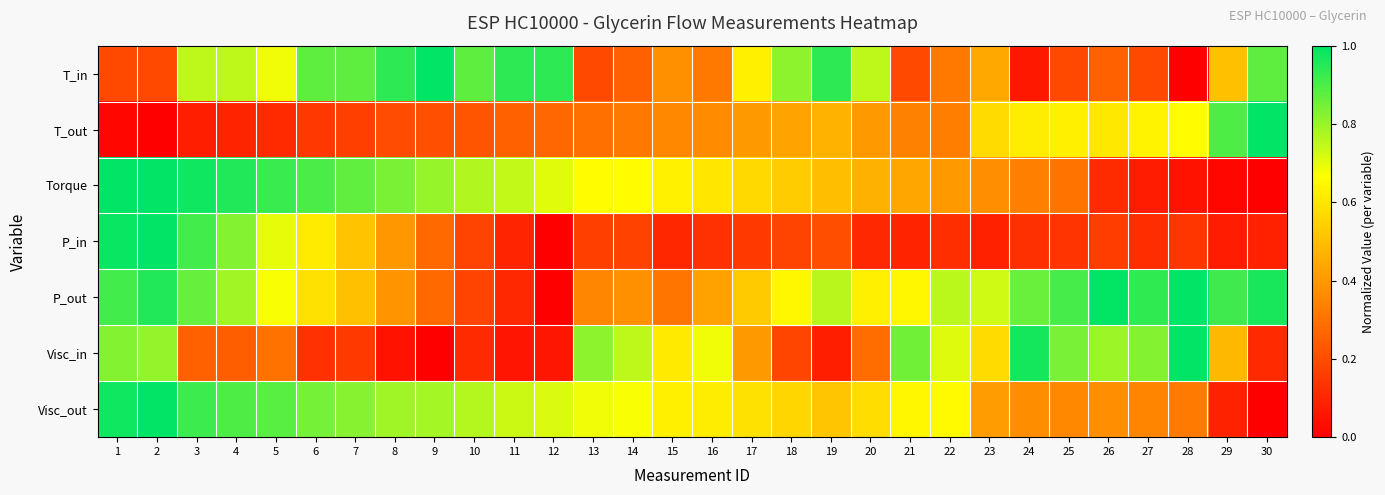

Which category has the lowest value across all series?

28